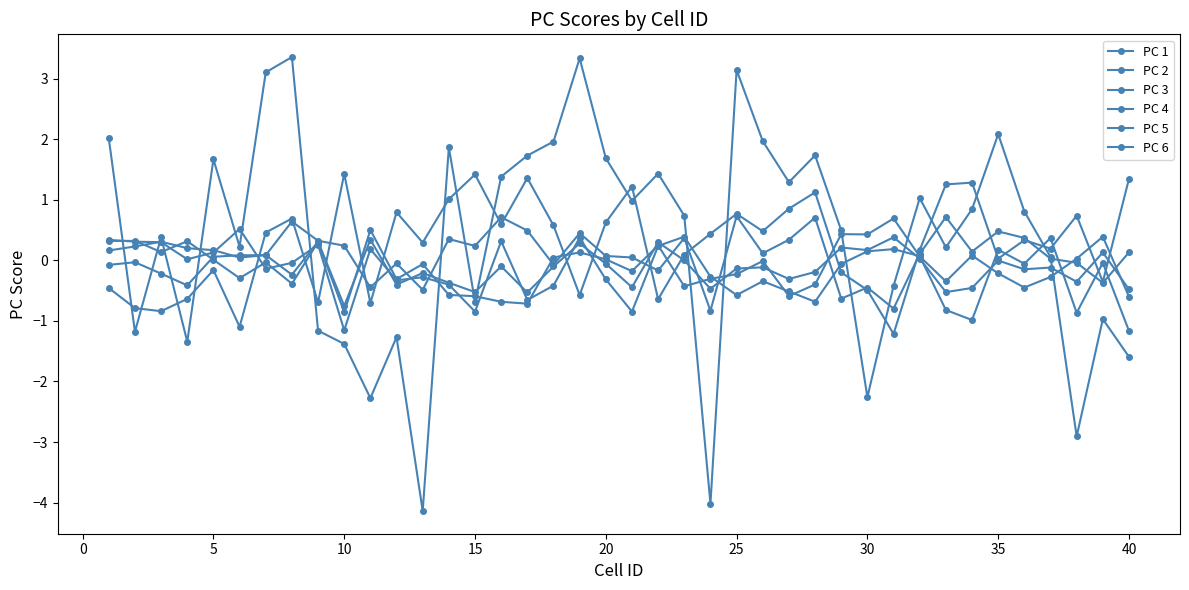

How many series are shown in this chart?

6